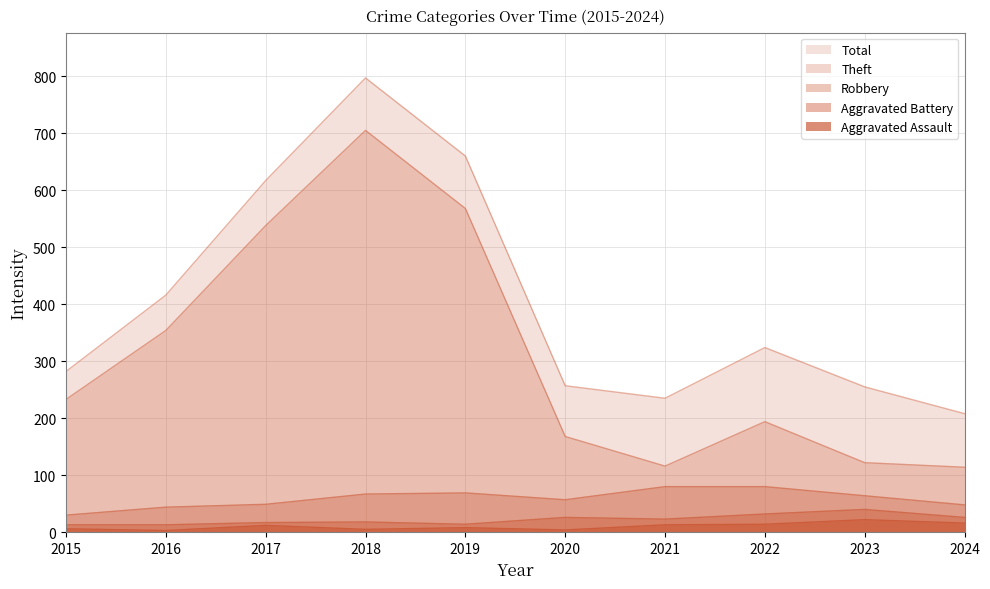

What is the average value of the Robbery series?

59